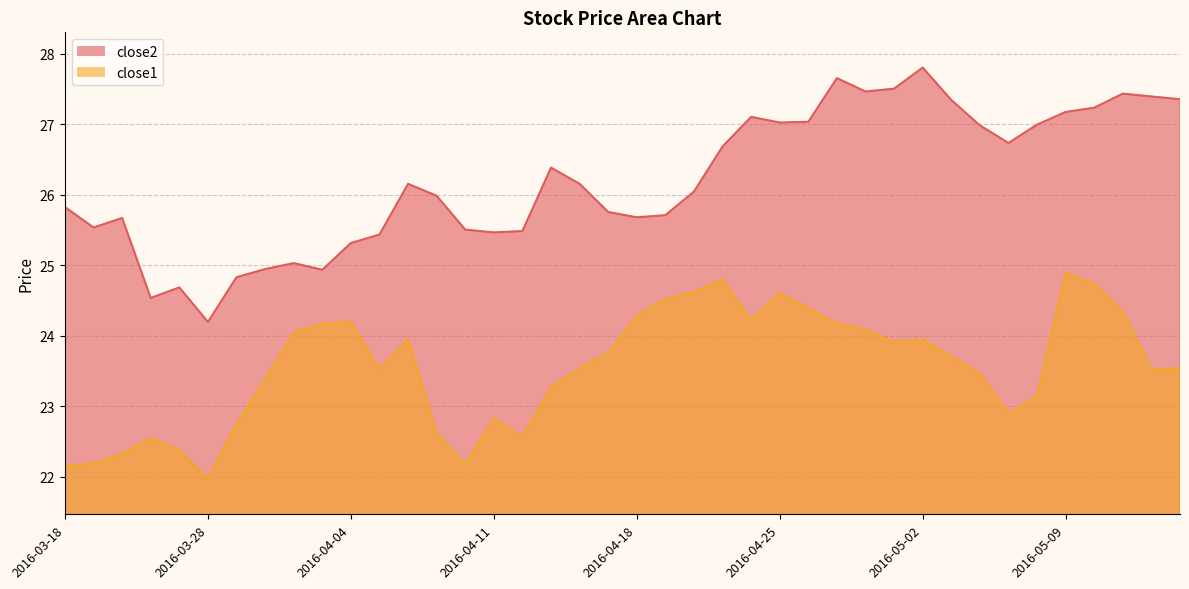

What is the label of the 27th point from the left?

2016-04-26